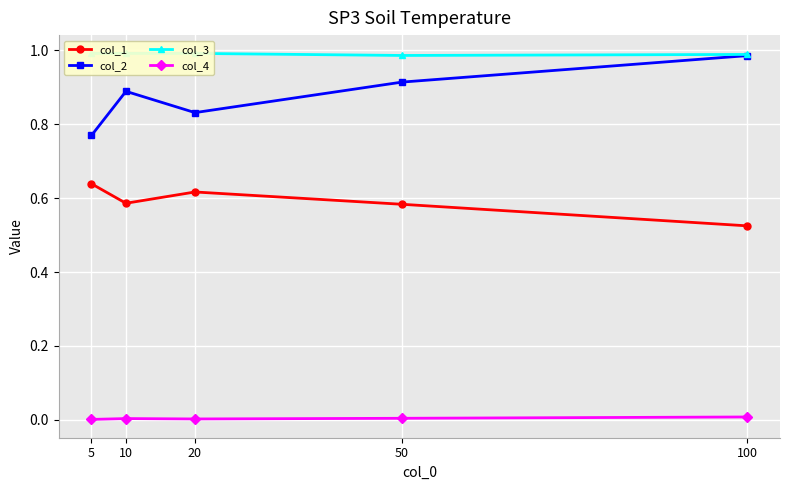

What is the difference between the col_2 values at 100 and 10?

0.1